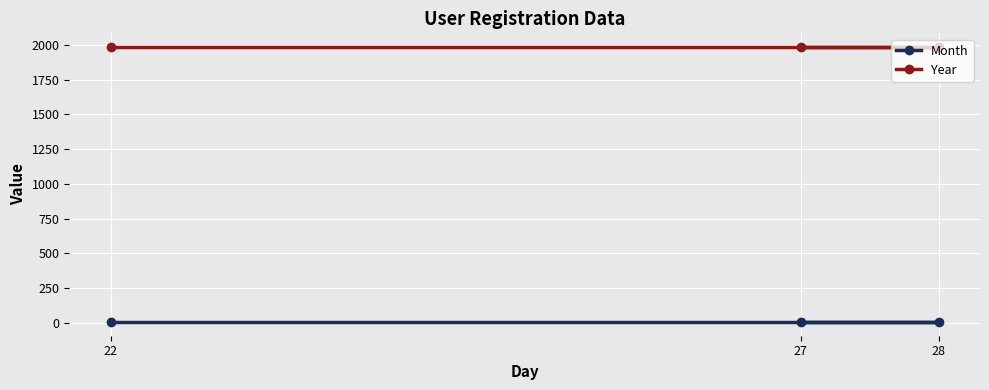

What is the sum of all Year values?

5955